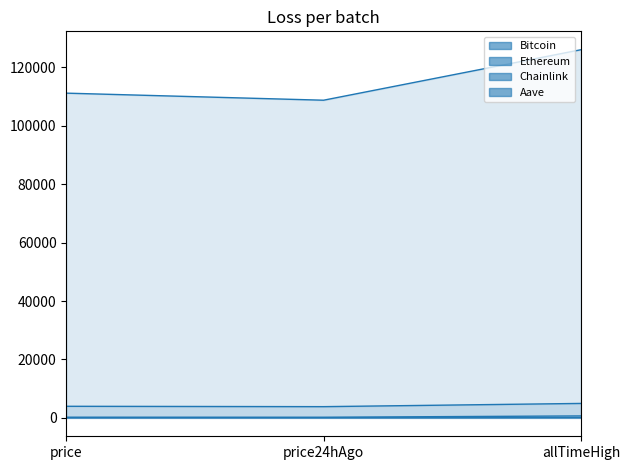

What is the difference between the highest and lowest values at allTimeHigh?

126027.3